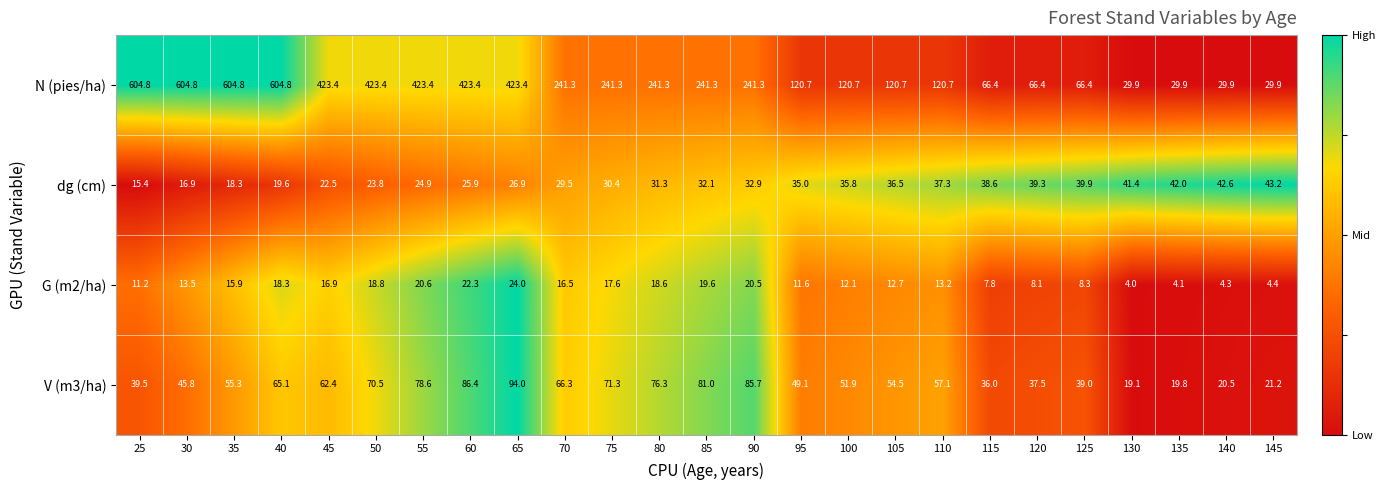

At which category does the chart reach its minimum across all series?

130